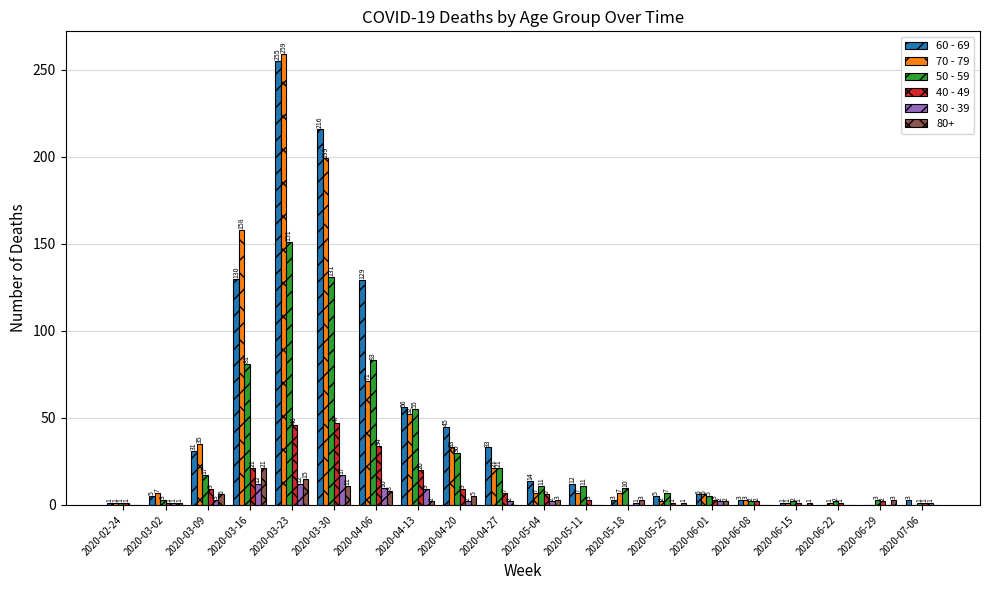

What are all the series names shown in the legend?

60 - 69, 70 - 79, 50 - 59, 40 - 49, 30 - 39, 80+